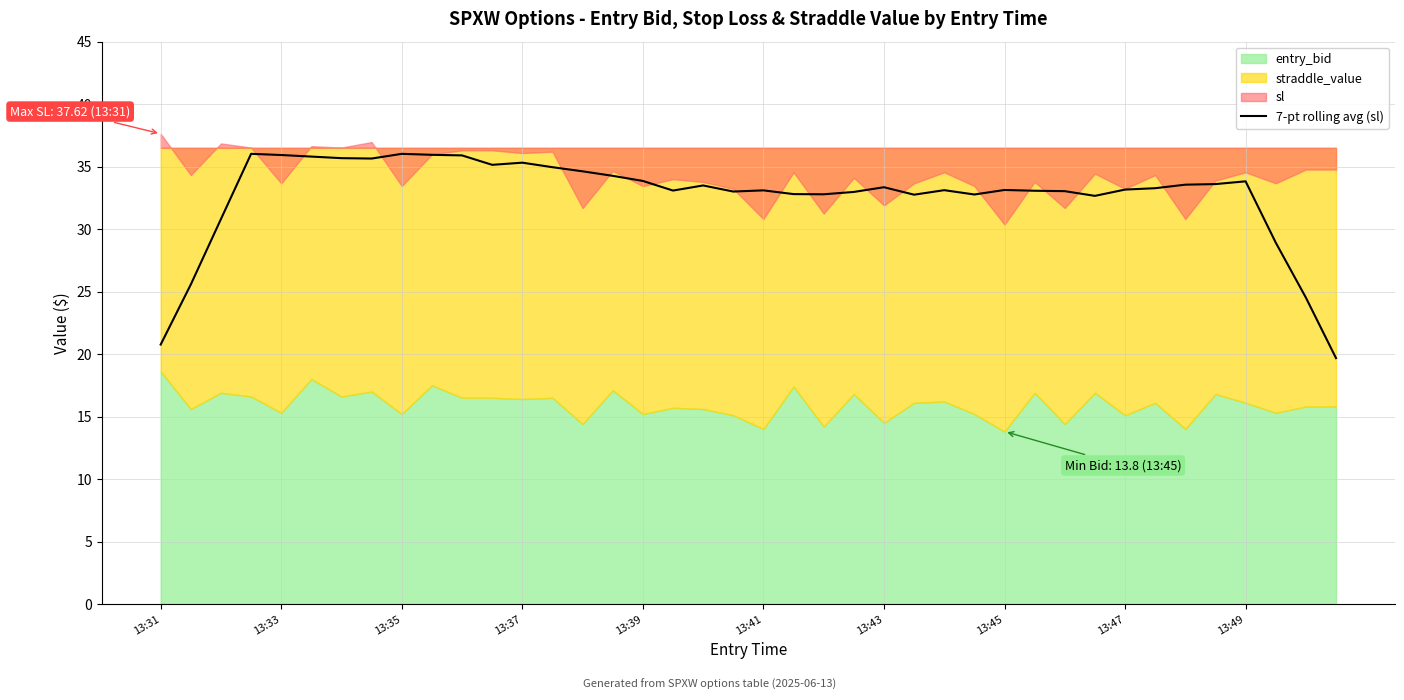

What is the highest value of the 7-pt rolling avg (sl) series?

36.0